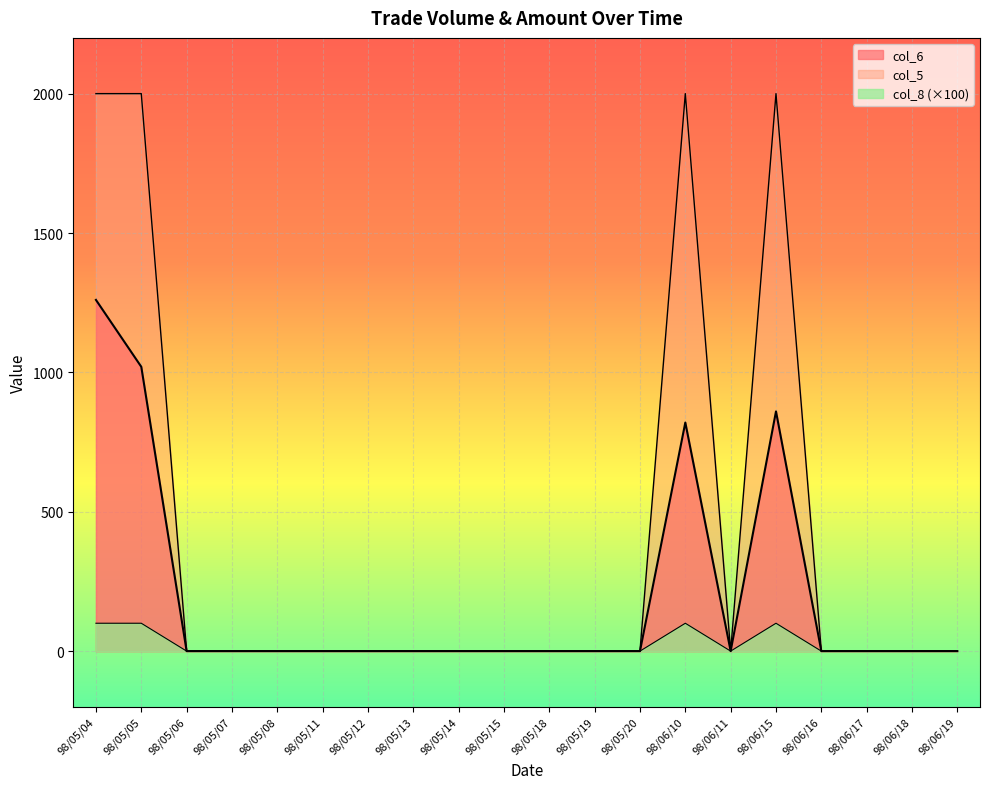

True or false: col_5 has a value of 0 at 98/05/12.

True